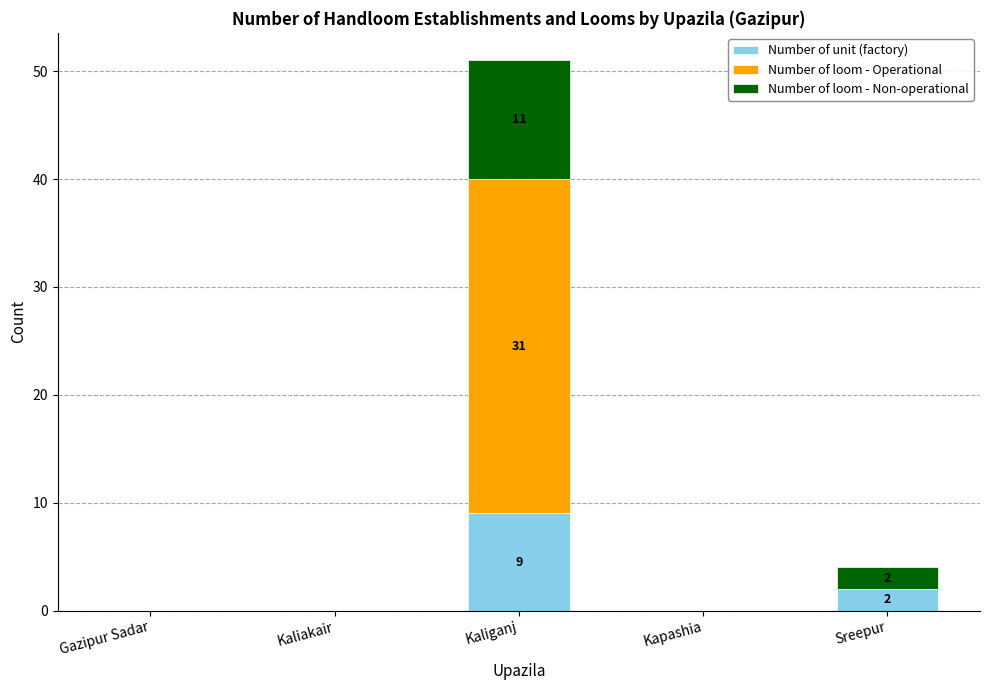

What value does the Number of unit (factory) series have at Sreepur?

2